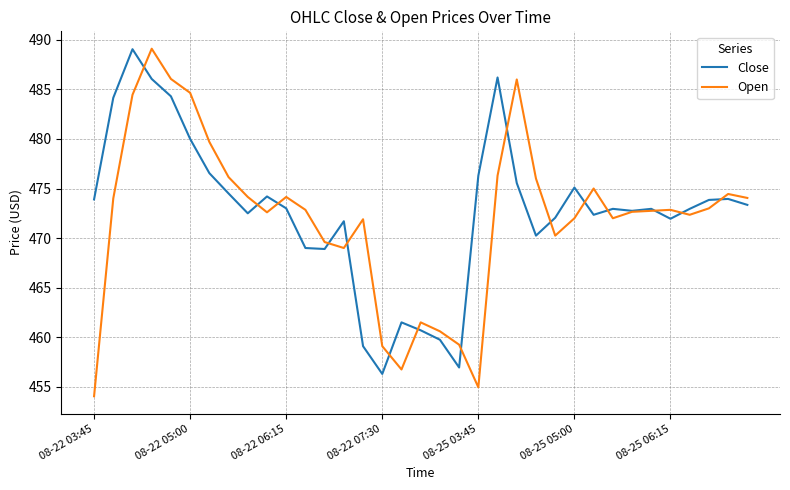

What is the difference between the second highest and second lowest values in the Open series?

31.1